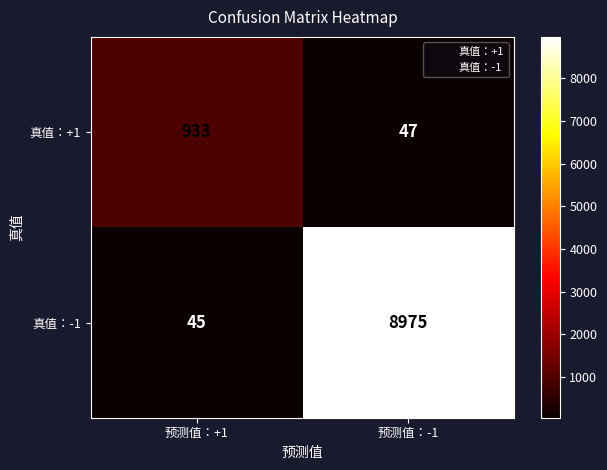

Which series has the largest range (max minus min)?

真值：-1